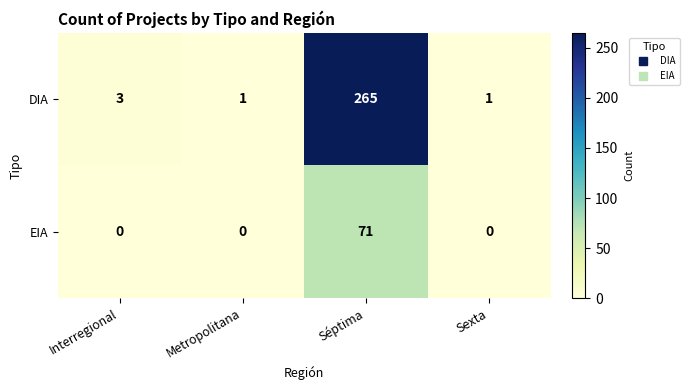

What is the sum of all DIA values?

270